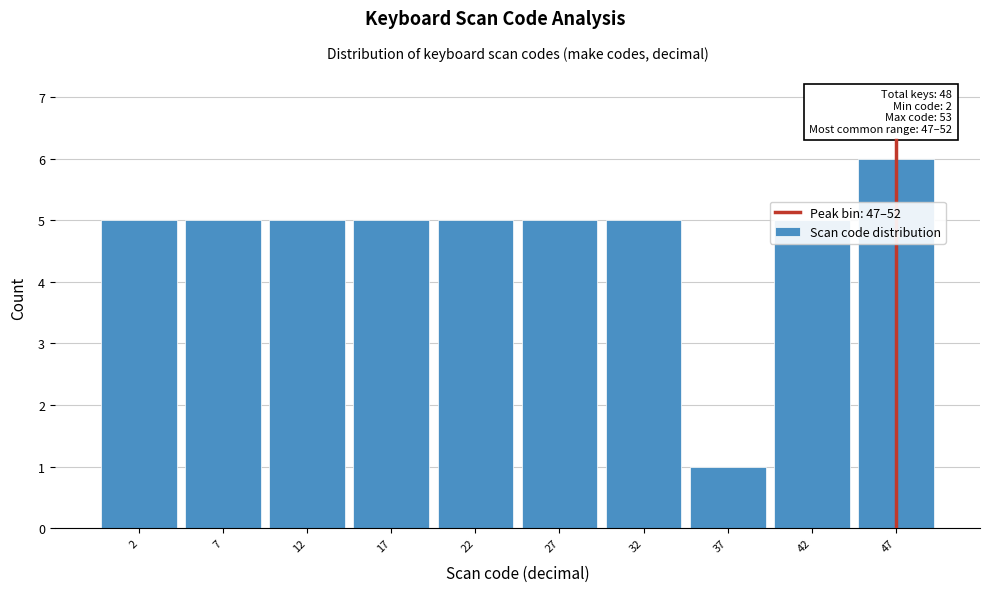

What is the sum of the values at 17 and 42?

10